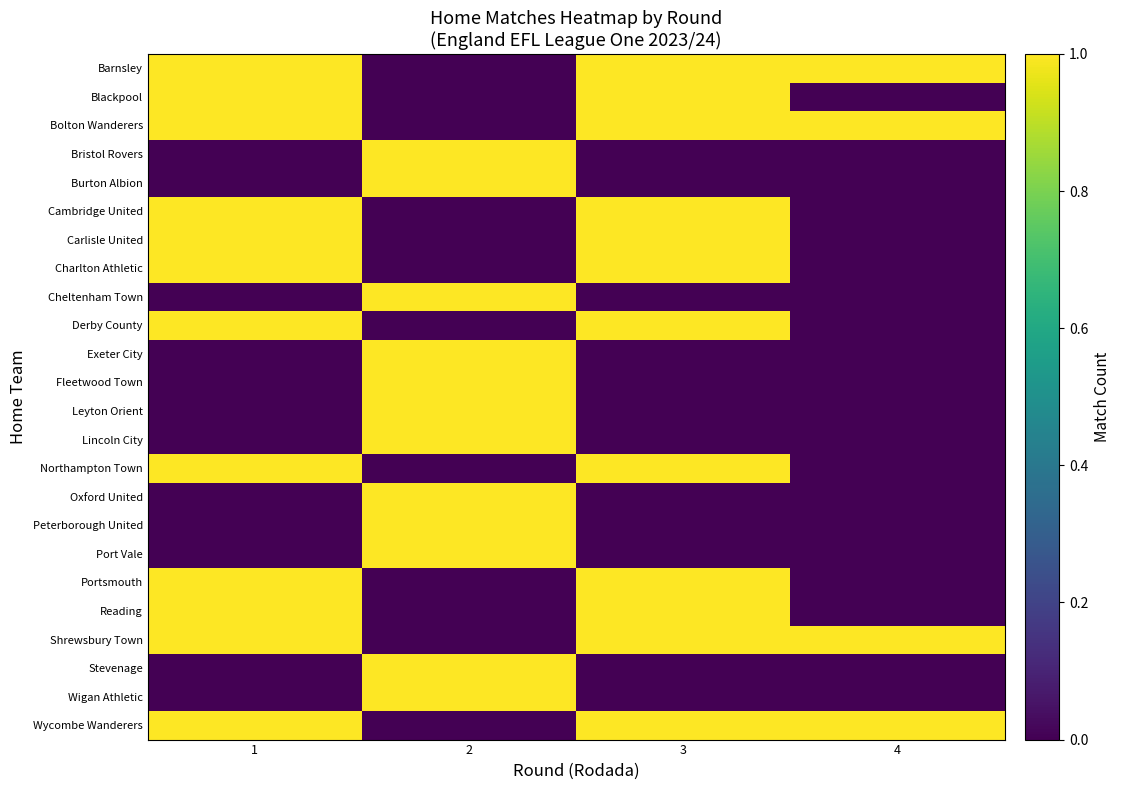

Which category has the lowest value across all series?

2